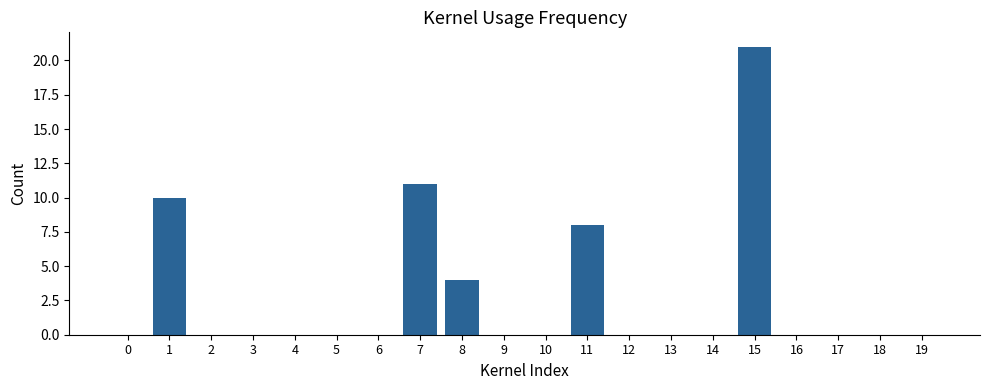

What is the greatest value displayed?

21